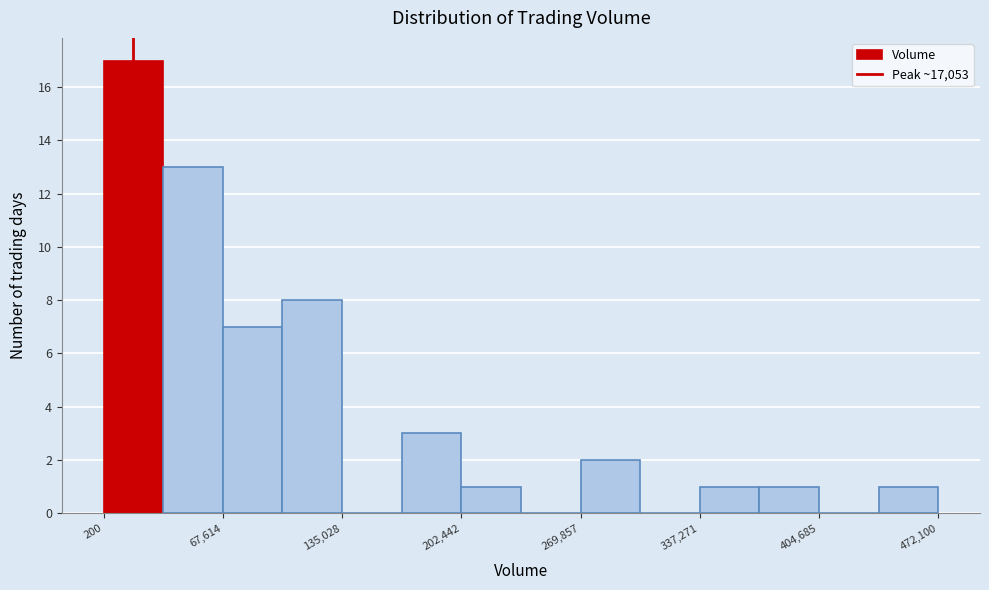

Around what value on the x-axis is the tallest bar? Give the approximate position of its centre, as read against the axis.

20000